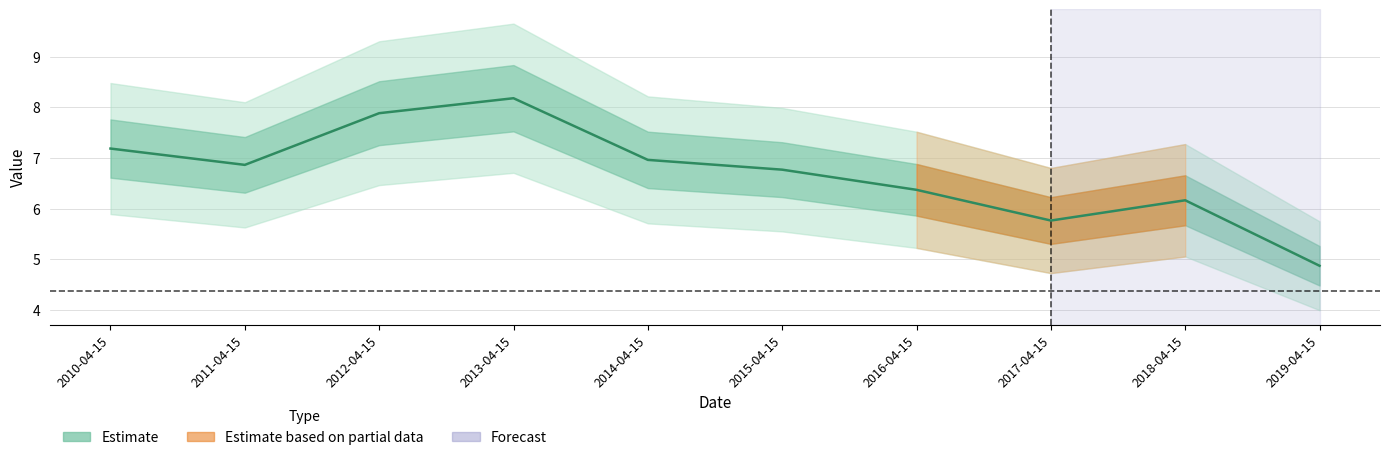

Is it true that the value at 2010-04-15 is 7.2?

True